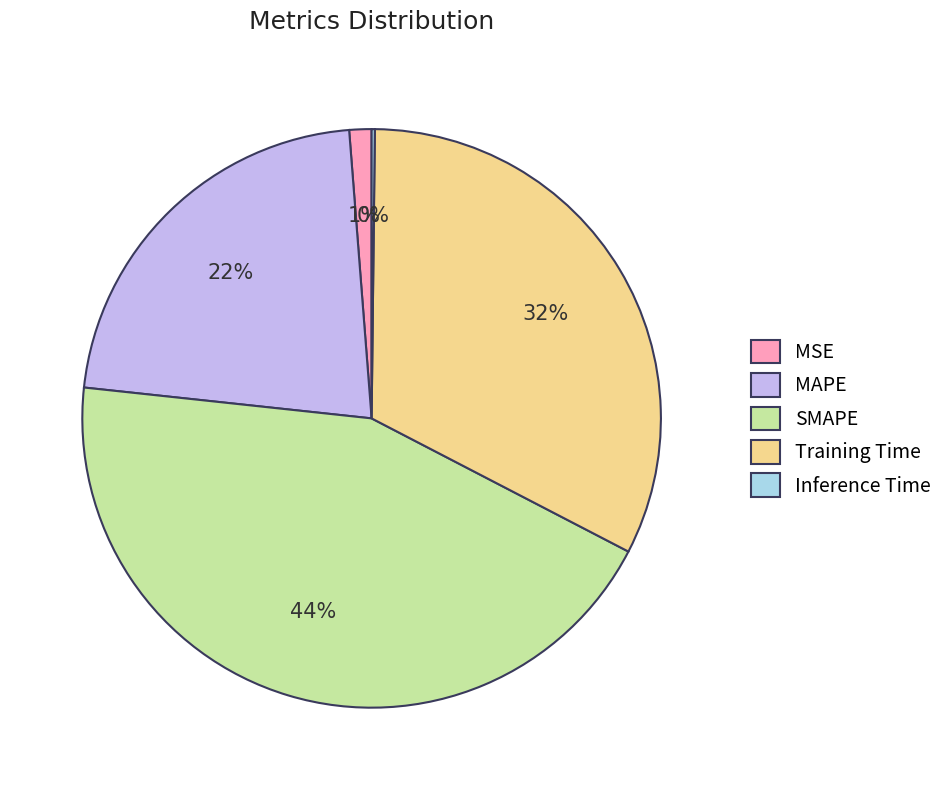

What is the largest slice in the pie chart?

SMAPE